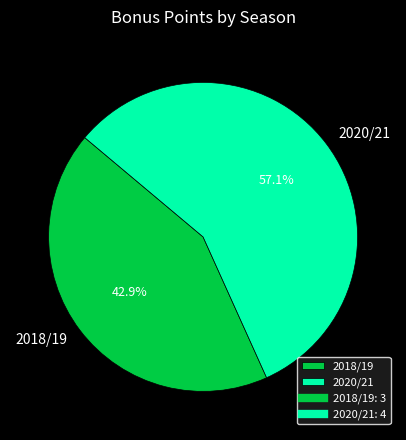

Rank the categories by value from lowest to highest.

2018/19, 2020/21